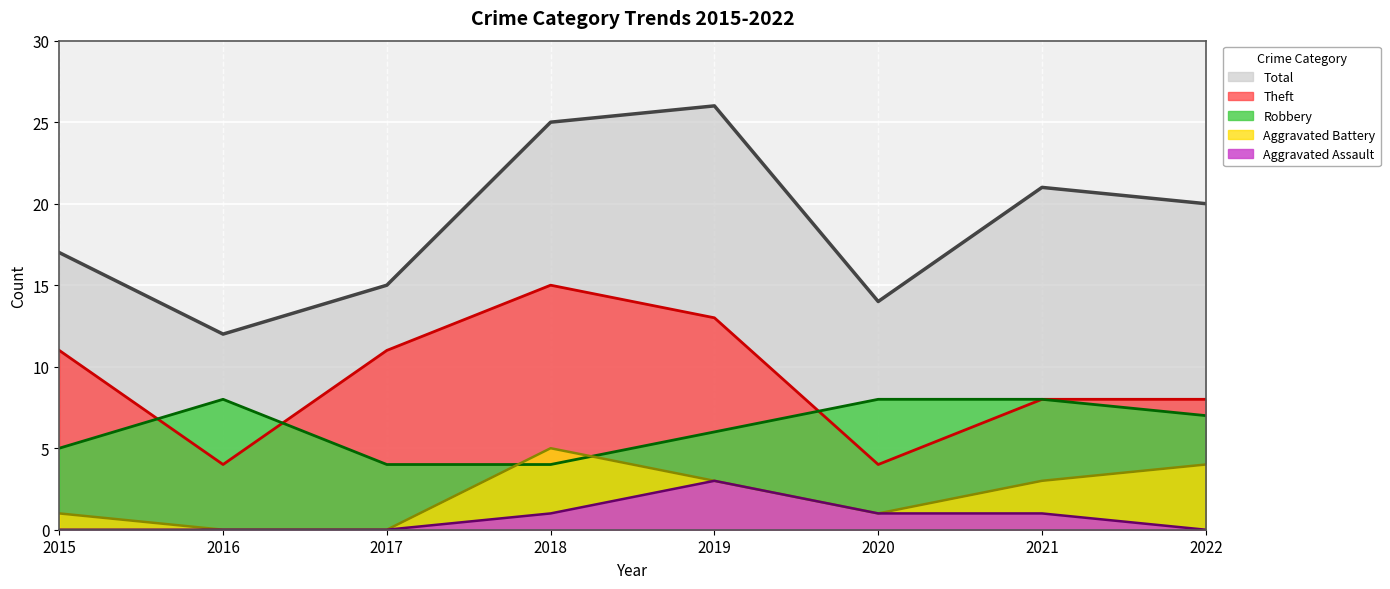

What are all the series names shown in the legend?

Total, Theft, Robbery, Aggravated Battery, Aggravated Assault